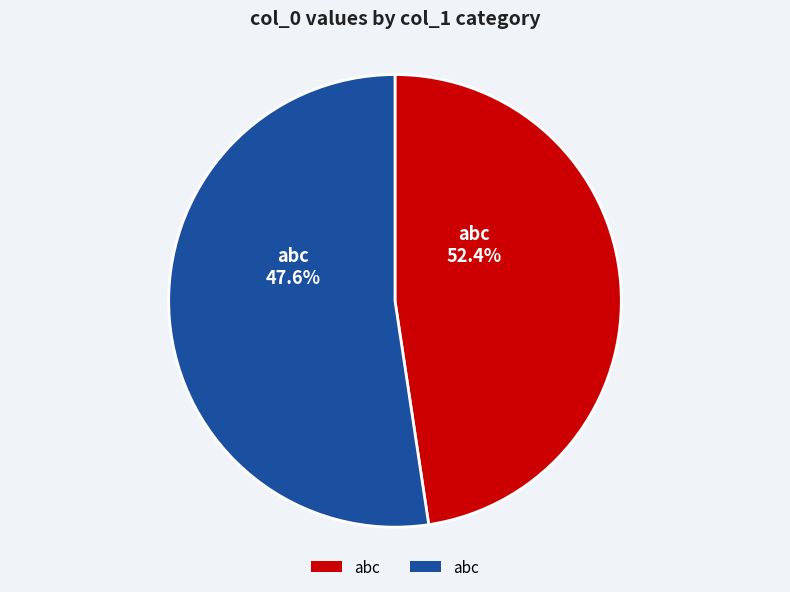

Rank the categories by value from lowest to highest.

abc, abc